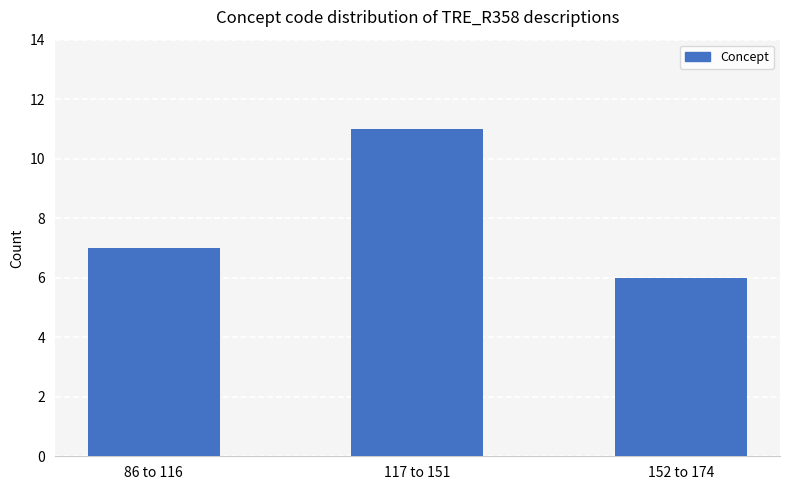

Which has a higher value, 152 to 174 or 117 to 151?

117 to 151